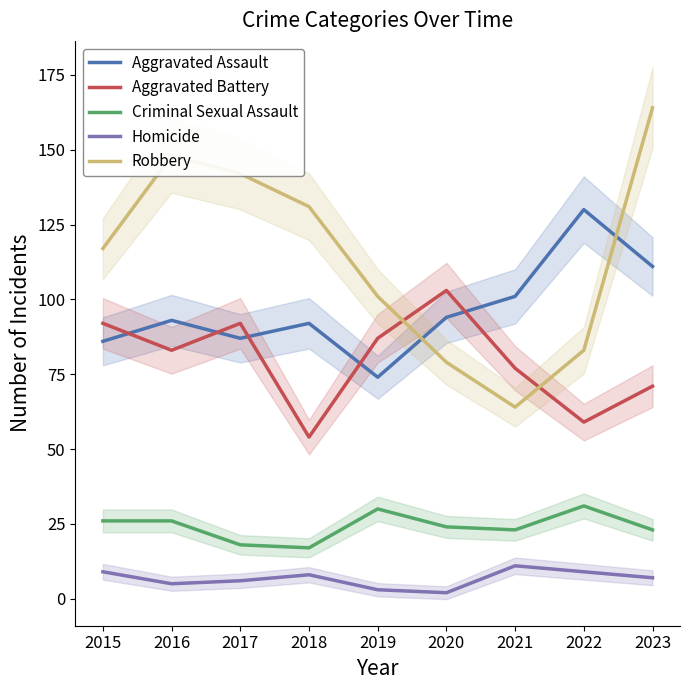

What is the sum of the Robbery values at 2023 and 2015?

281